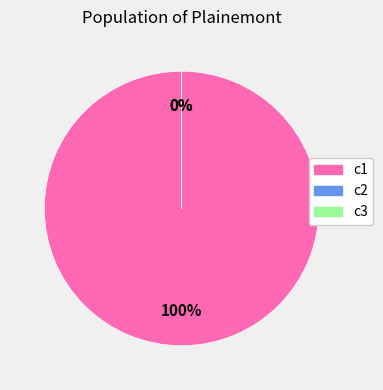

What is the change in value from c1 to c2?

-1583.1